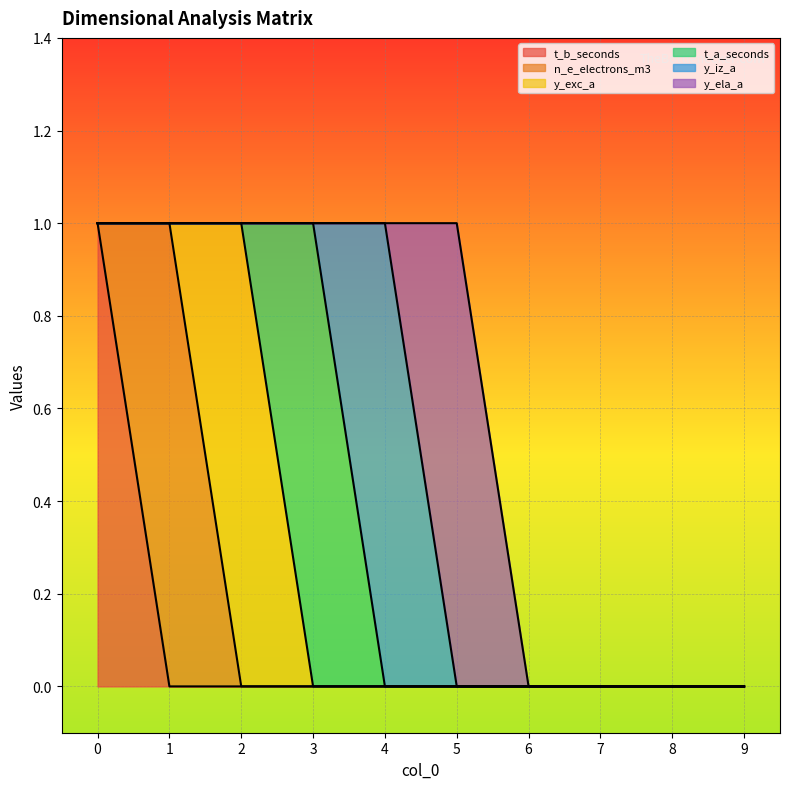

Between 0 and 2, which series saw the biggest shift?

t_b_seconds